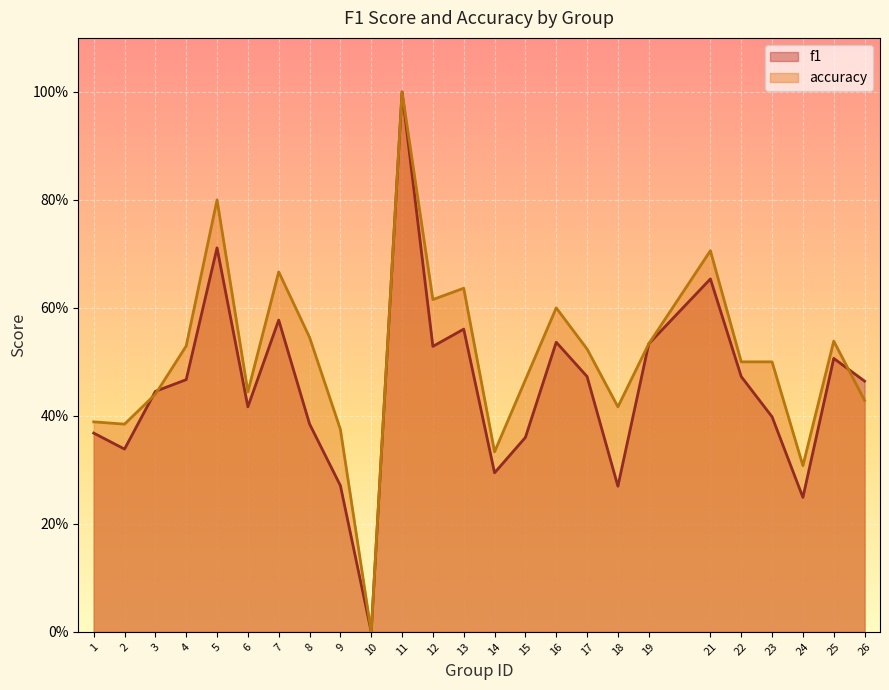

True or false: accuracy has a value of 0.8 at 3.

False